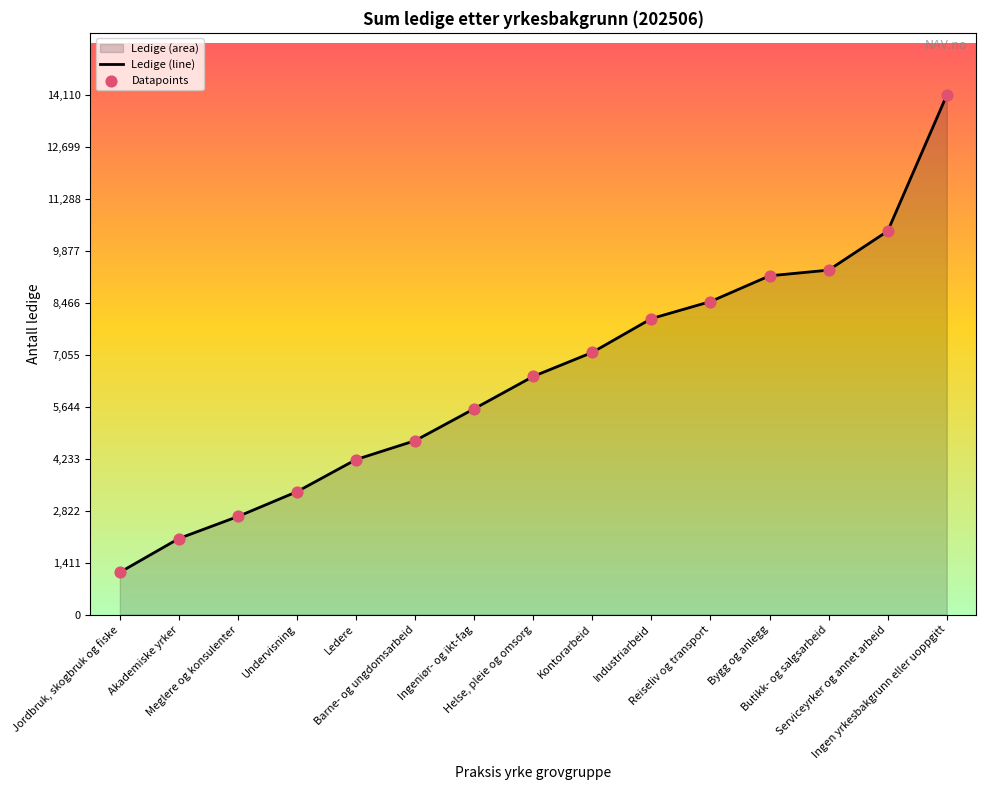

Which series has the widest spread of Y values?

Ledige (line)